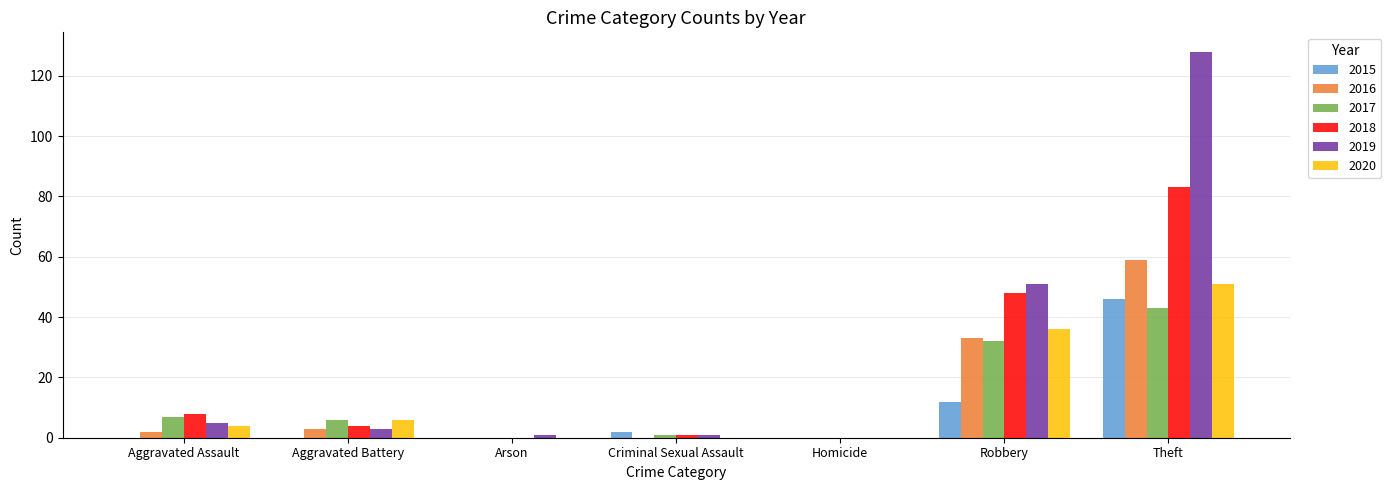

At which label is 2019 closest to 64?

Robbery